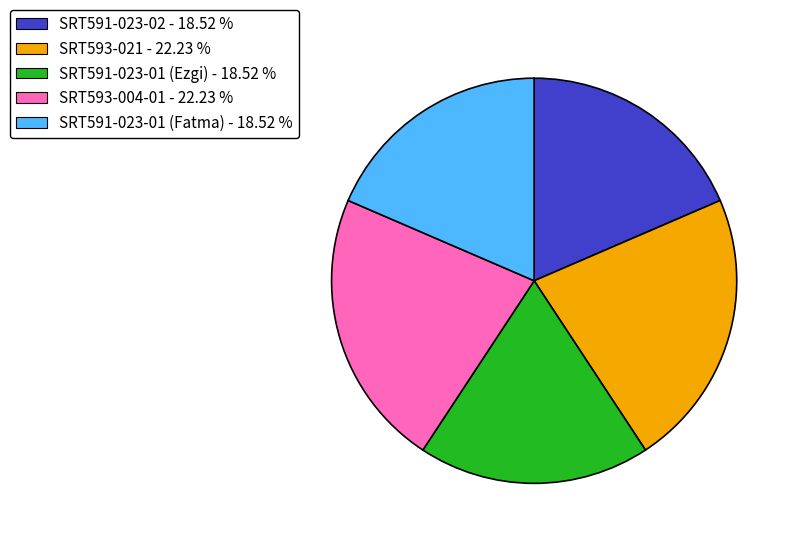

Is it true that SRT591-023-01 (Fatma) is 26% of the pie?

False